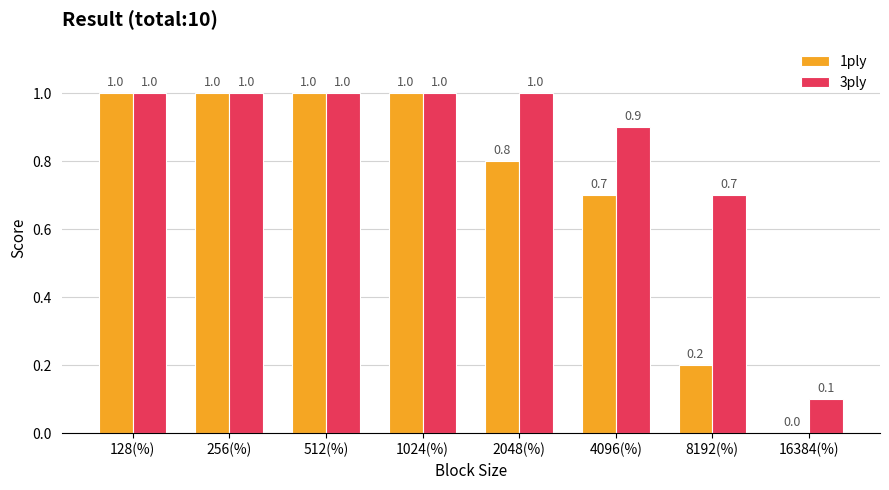

Which series changed the most between 512(%) and 16384(%)?

1ply